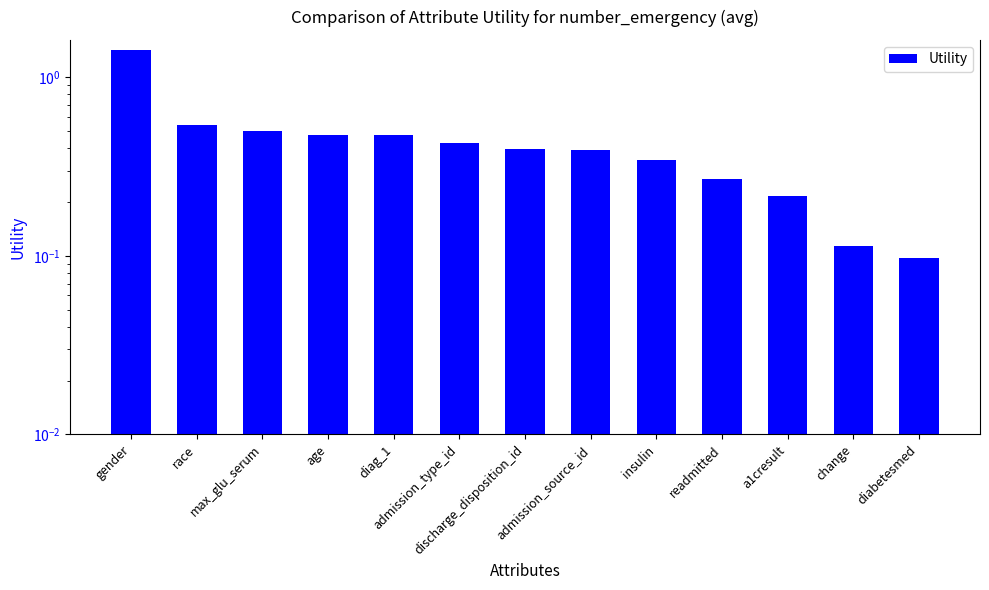

What is the label of the 11th bar from the right?

max_glu_serum